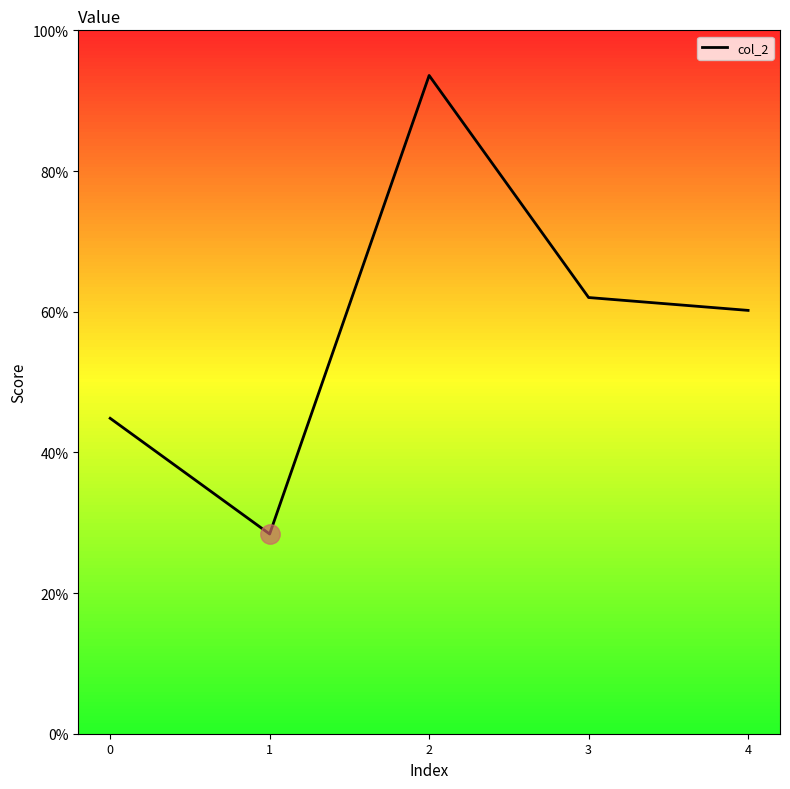

Is this an area chart (filled region under the line)?

No